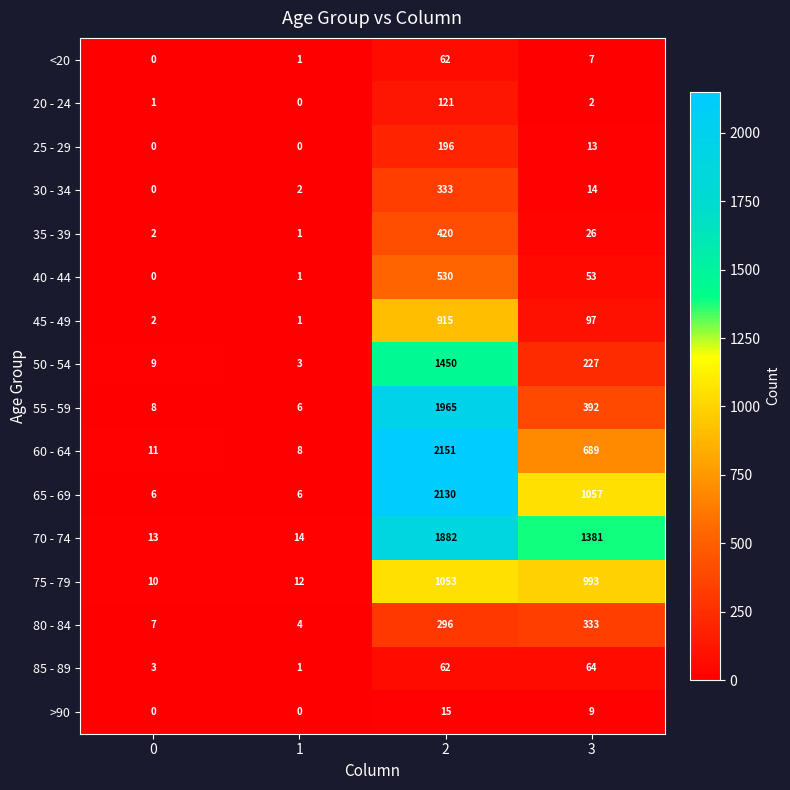

How many 65 - 69 values are between 6 and 2130?

4